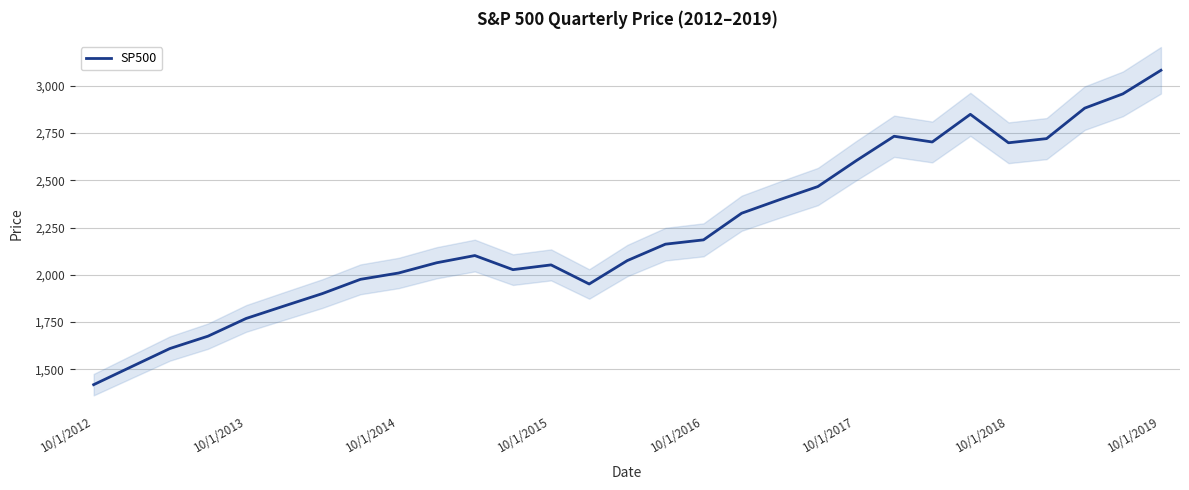

Is it true that SP500 equals 2184.9 at 10/1/2016?

True